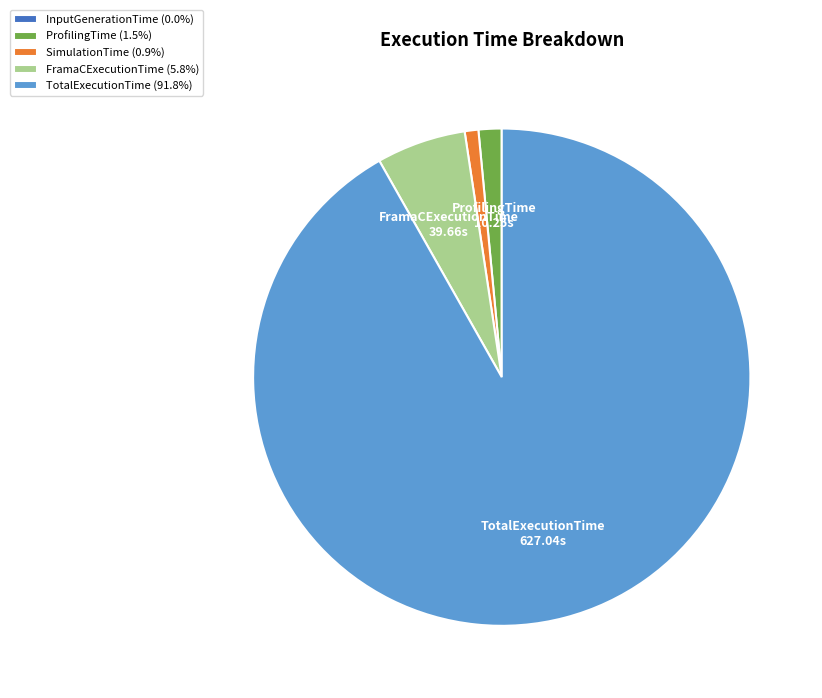

Which slice is the largest?

TotalExecutionTime